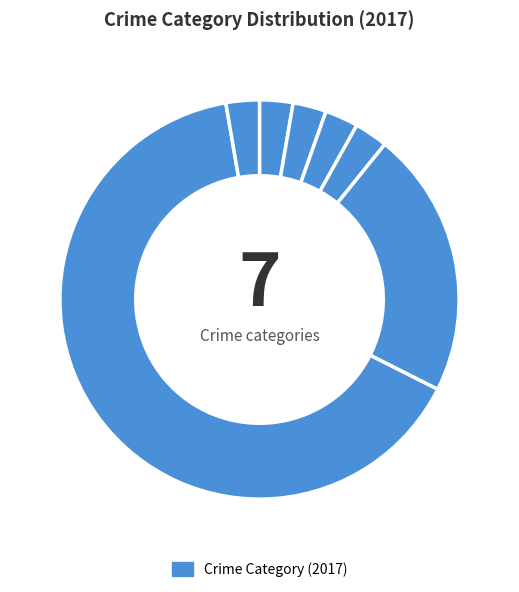

How many segments does this pie chart have?

7